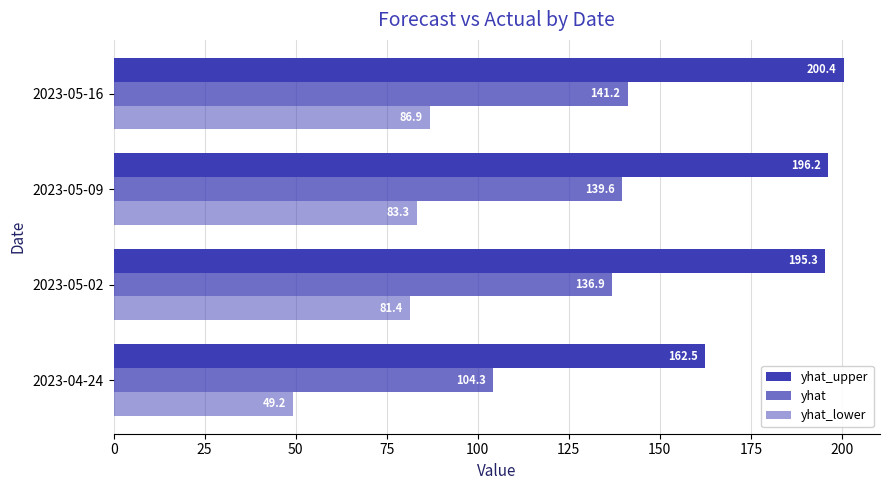

List the series in order of their peak value, highest first.

yhat_upper, yhat, yhat_lower